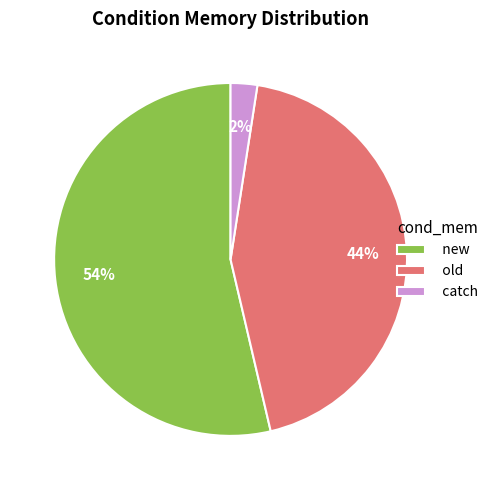

What is the smallest slice in the pie chart?

catch